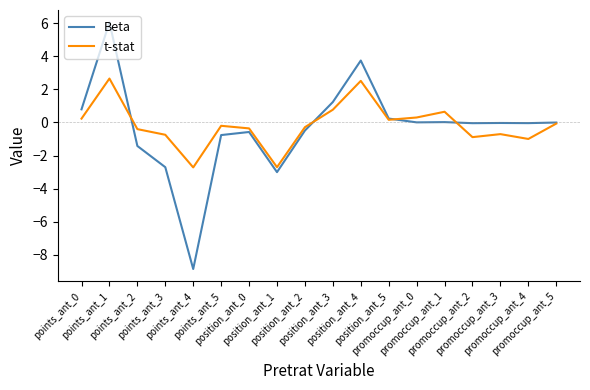

Where is the first local minimum for Beta?

points_ant_4